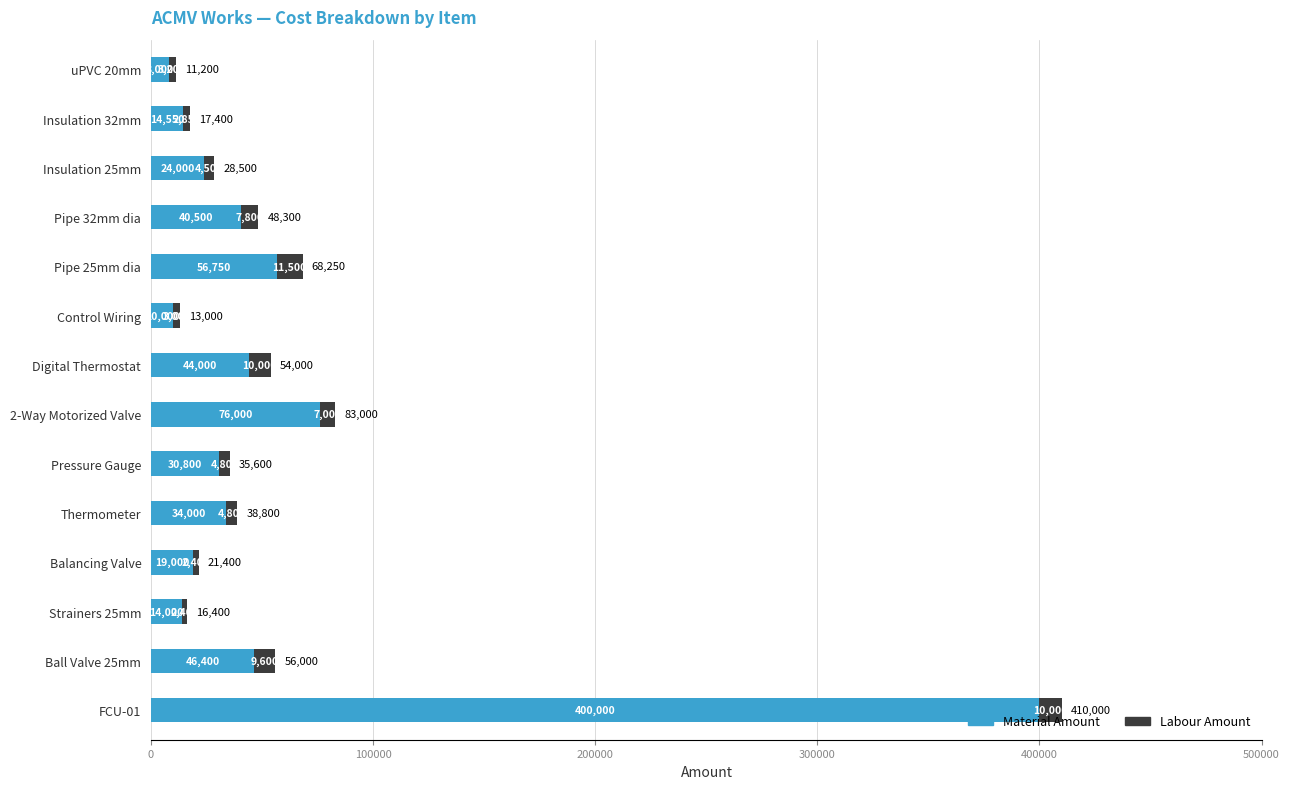

What is the total value across all series at Pipe 32mm dia?

48300